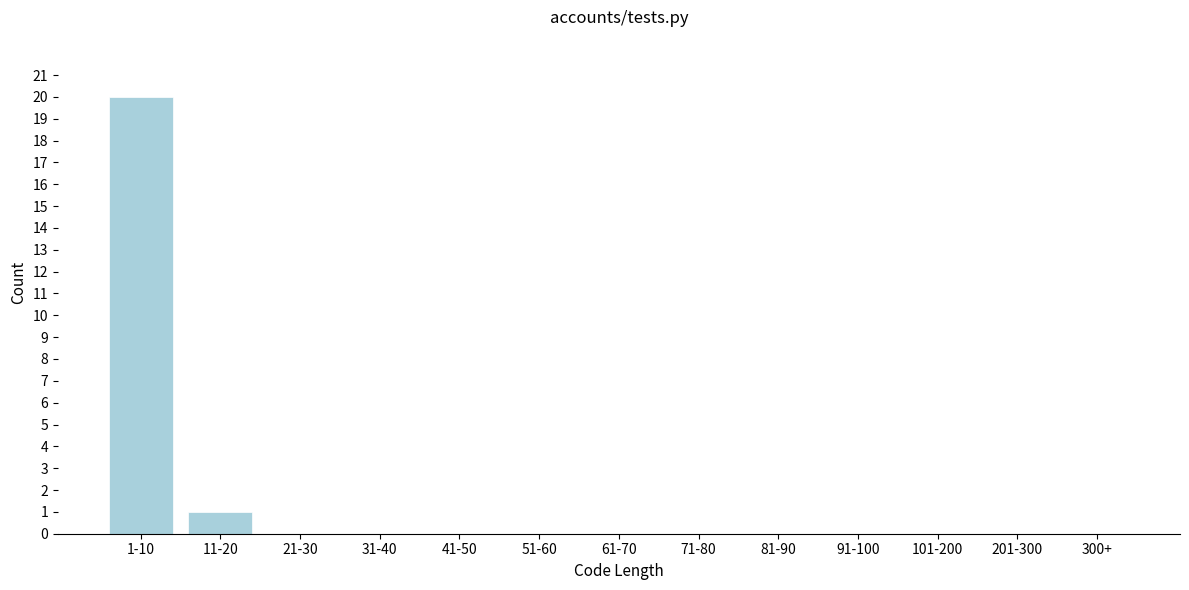

Reading right to left, transcribe all the data shown in this chart.

300+=0	201-300=0	101-200=0	91-100=0	81-90=0	71-80=0	61-70=0	51-60=0	41-50=0	31-40=0	21-30=0	11-20=1	1-10=20